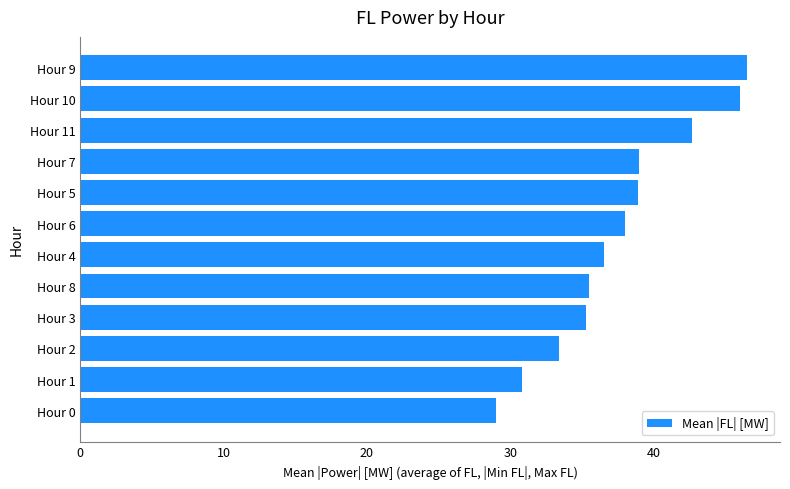

True or false: the data shows 29.0 at Hour 0.

True